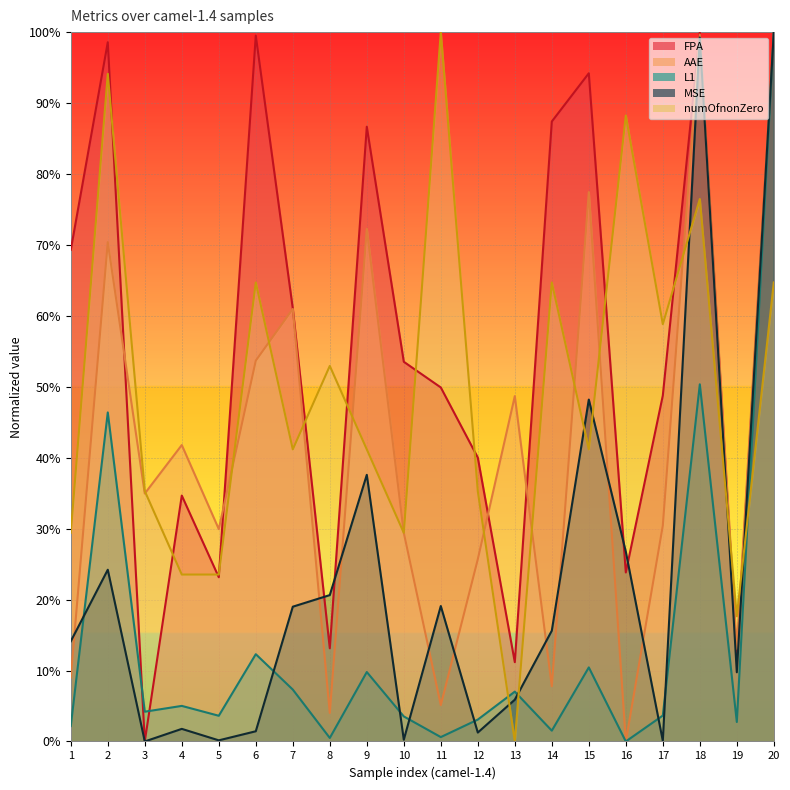

What are all the series names shown in the legend?

FPA, AAE, L1, MSE, numOfnonZero